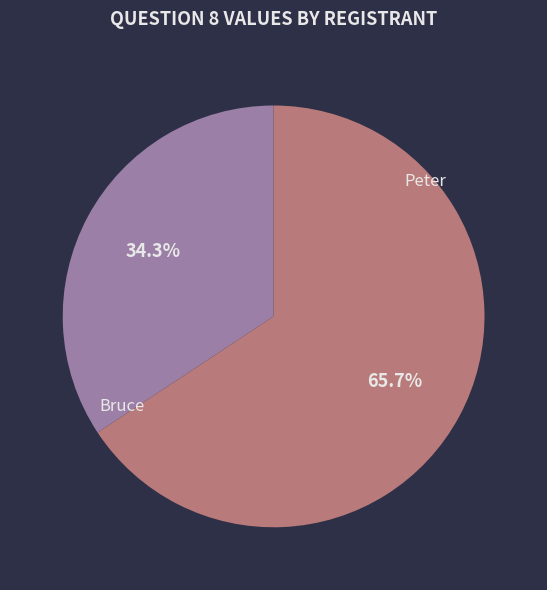

Rank the categories by value from lowest to highest.

Peter, Bruce